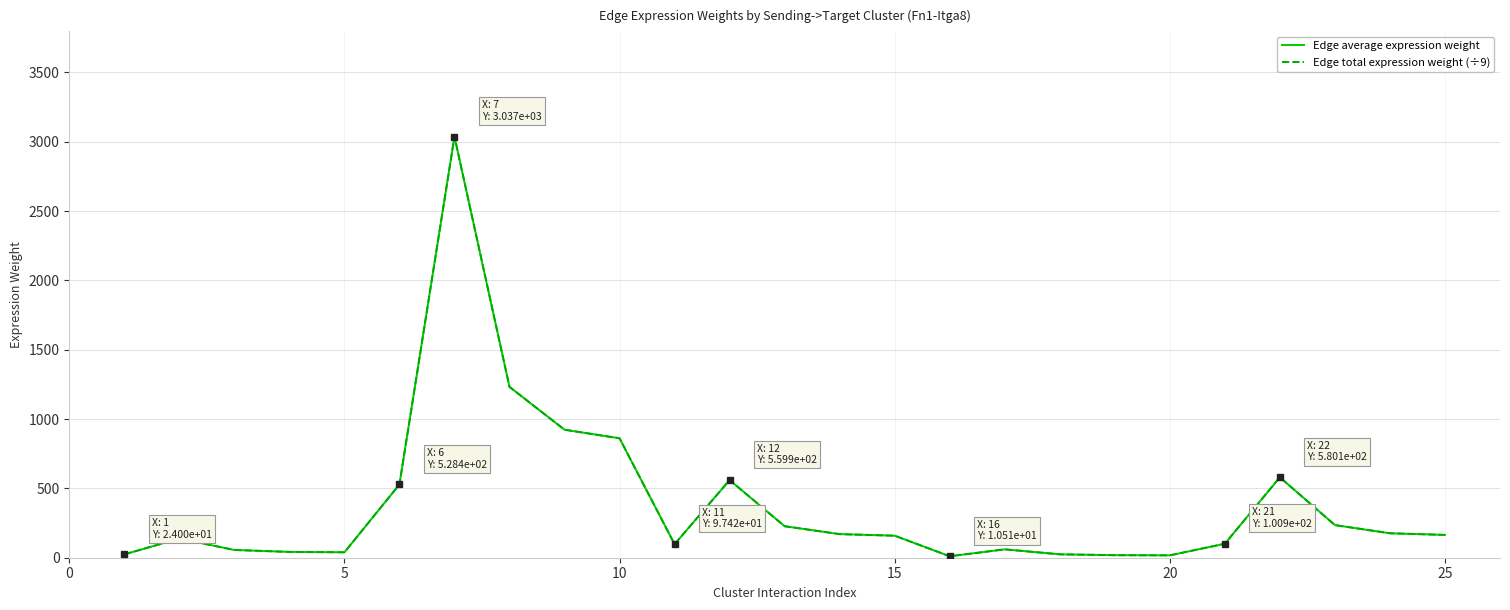

Does the chart have visible grid lines?

Yes